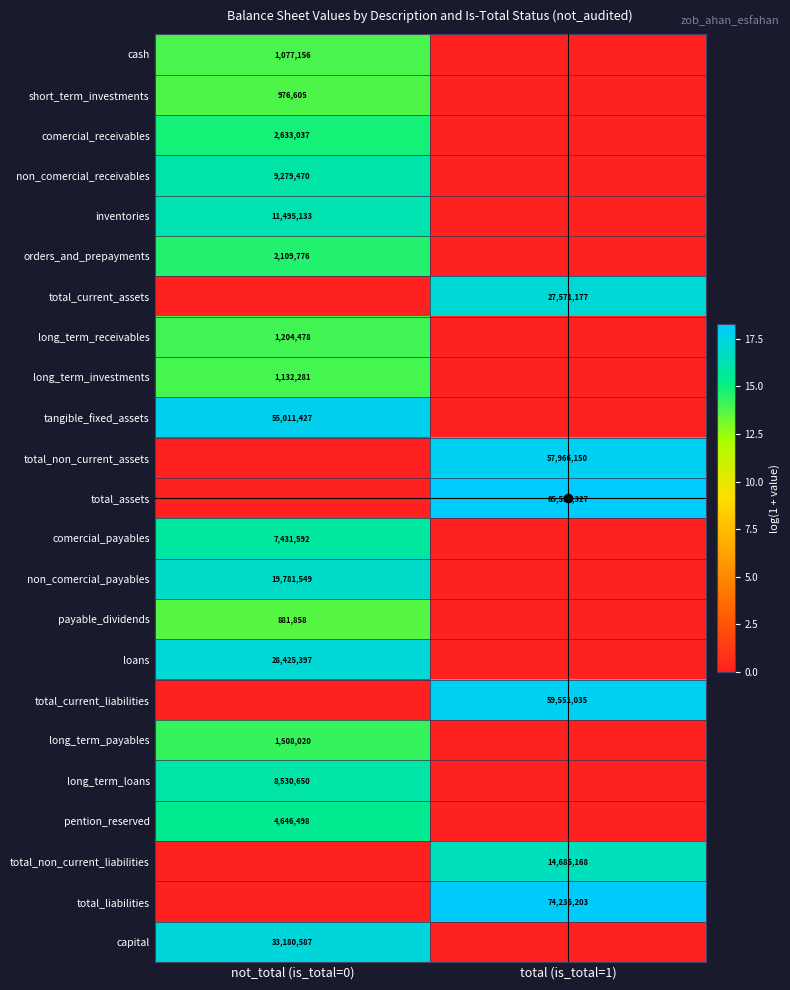

The value of orders_and_prepayments at not_total (is_total=0) is 2109776. True or false?

True